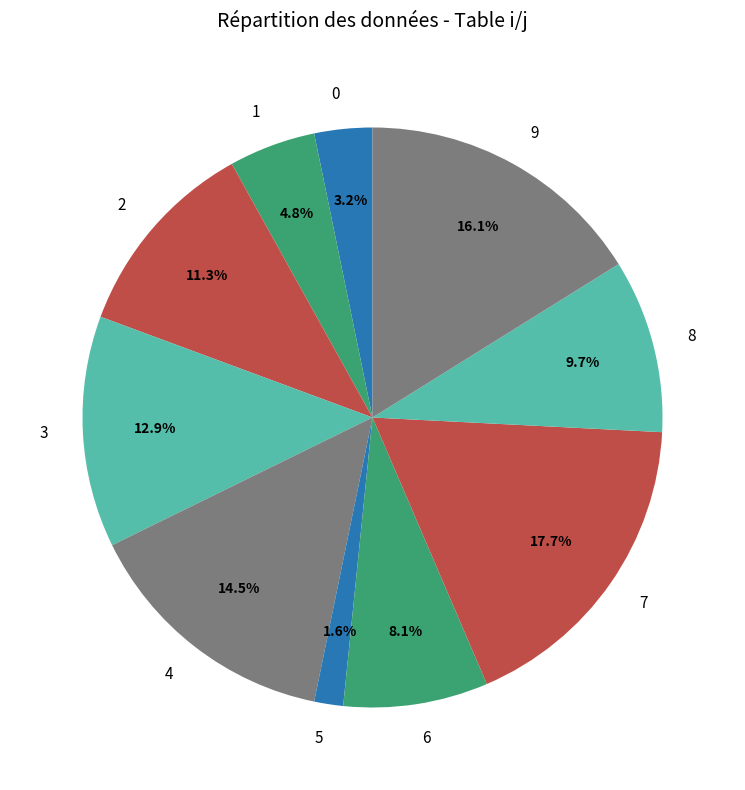

How many slices are in this pie chart?

10